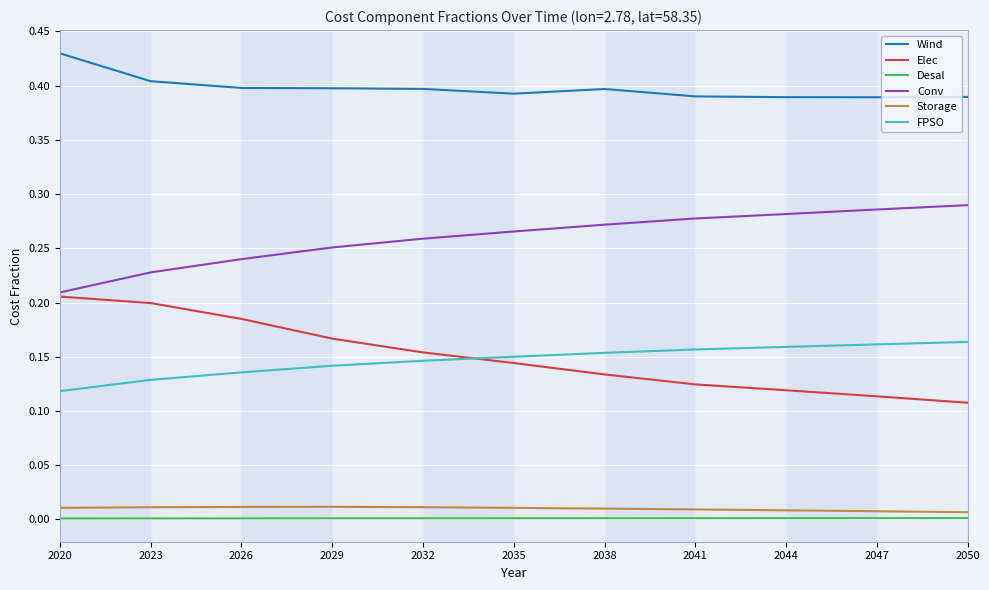

The value of Wind at 2020 is 0.4. True or false?

True